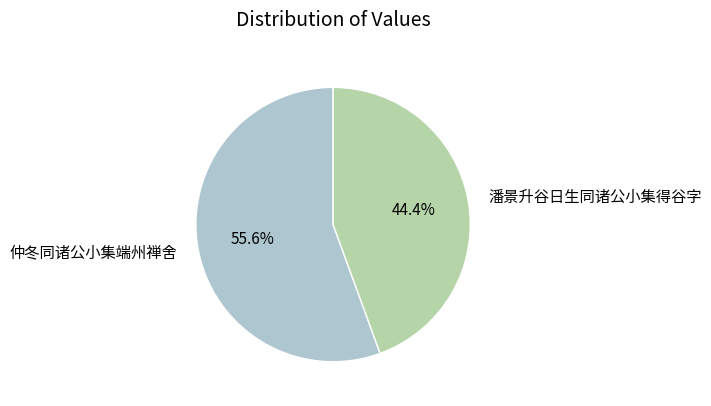

Which has a higher value, 潘景升谷日生同诸公小集得谷字 or 仲冬同诸公小集端州禅舍?

仲冬同诸公小集端州禅舍